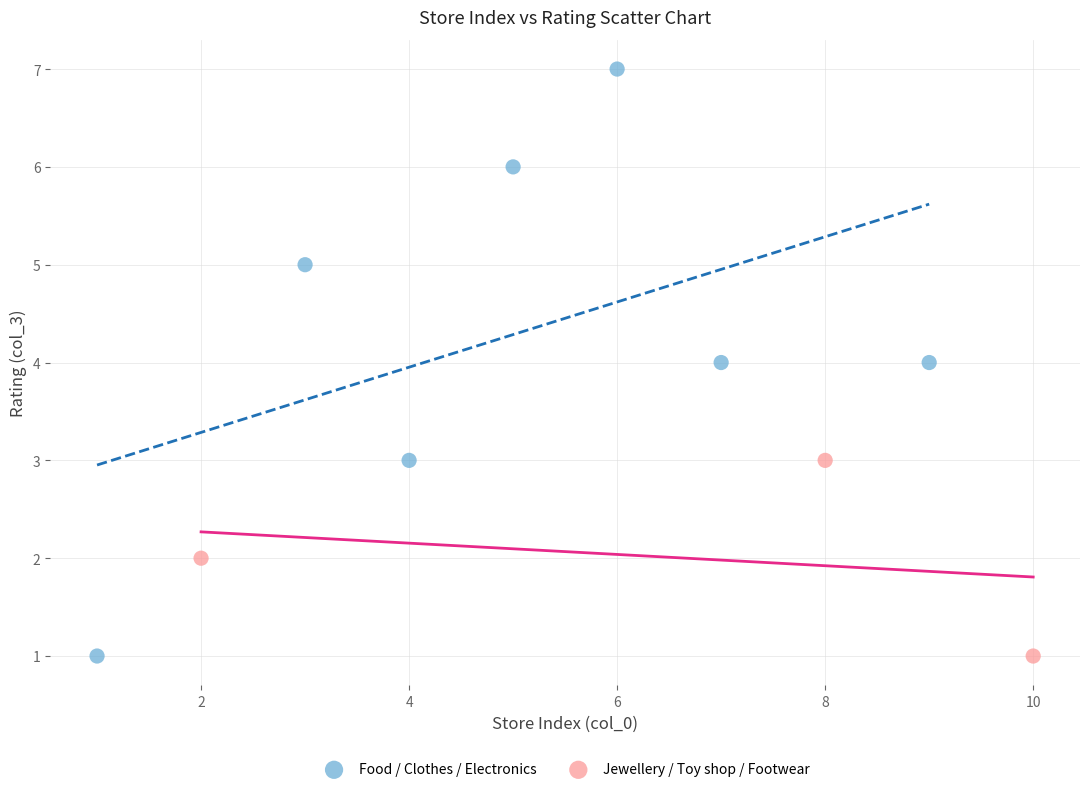

Which series has the largest Y range (max minus min)?

Food / Clothes / Electronics